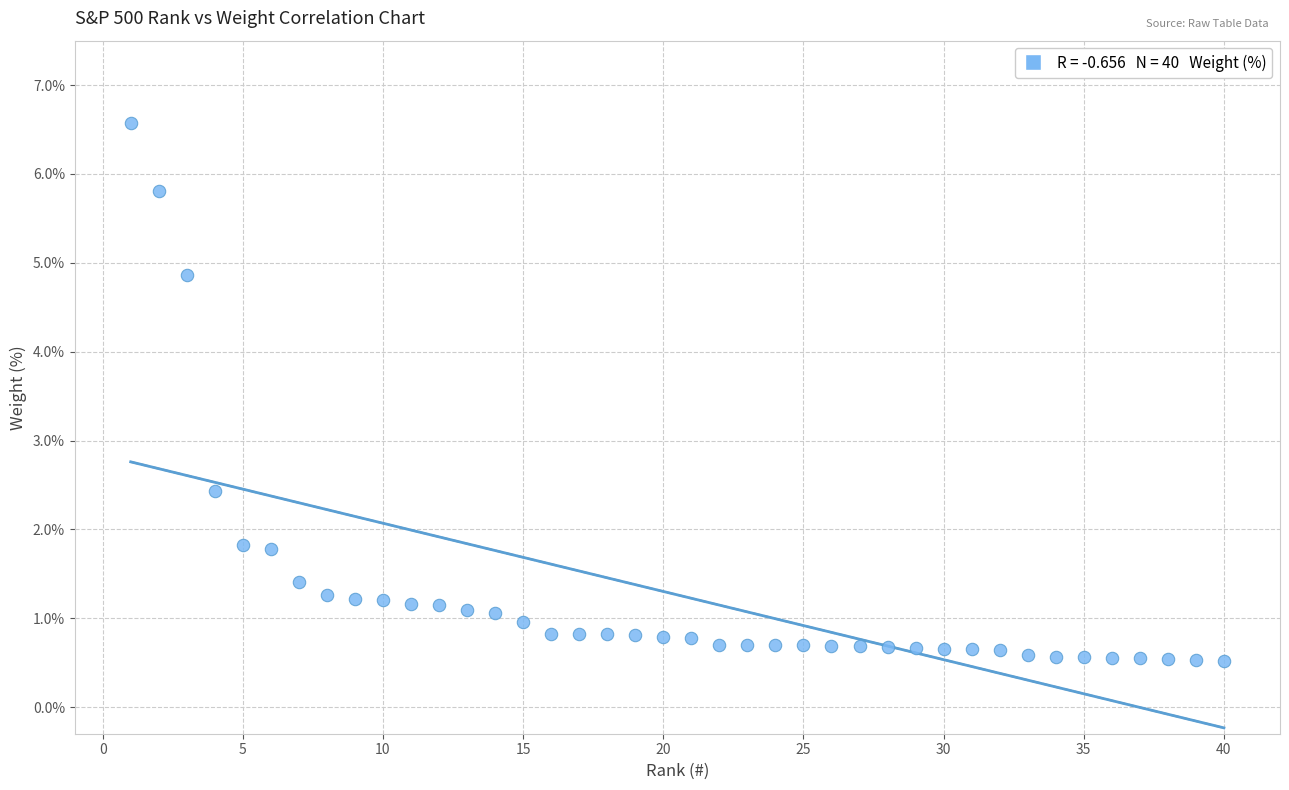

What Y value in the scatter plot is closest to 3?

2.4